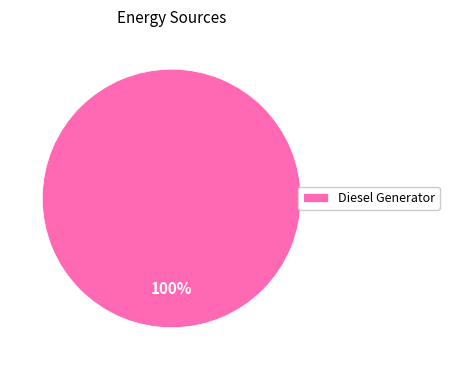

To the nearest percent, what percentage of the pie is Diesel Generator?

100%